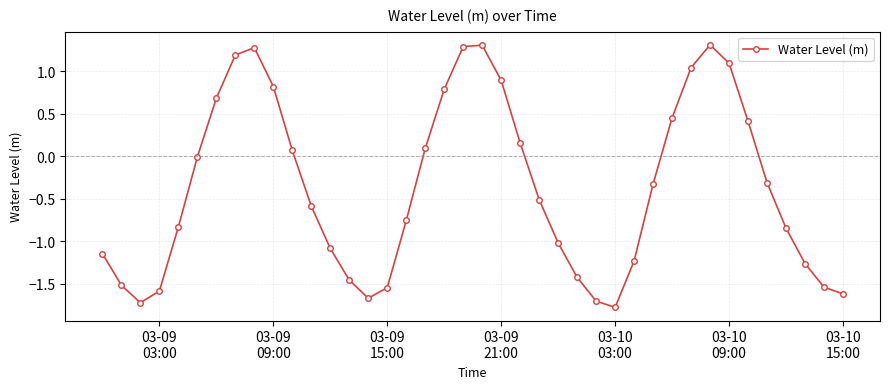

What is the value of the 18th point from the left?

0.1